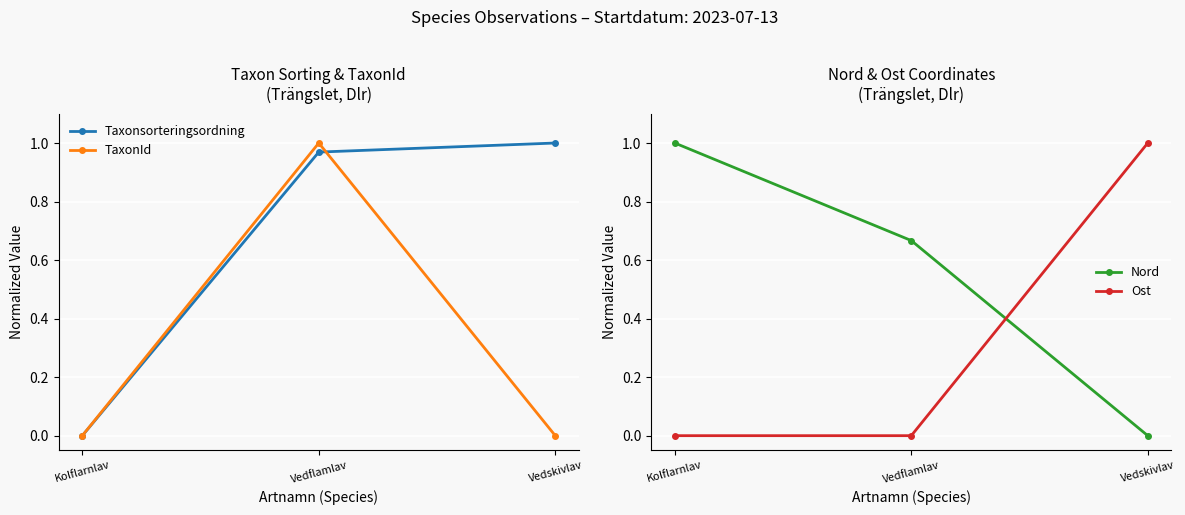

The TaxonId series shows 0.6 at Vedflamlav. True or false?

False